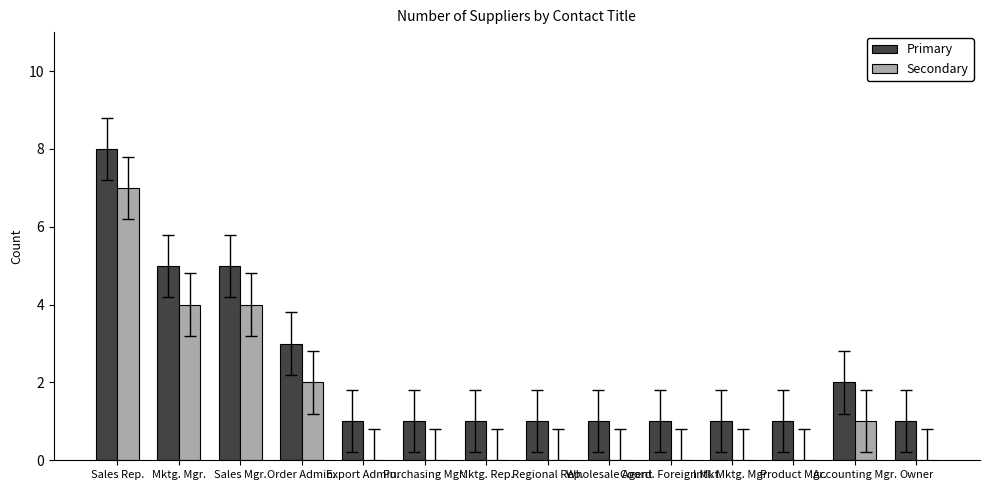

What is the sum of all Secondary values?

18